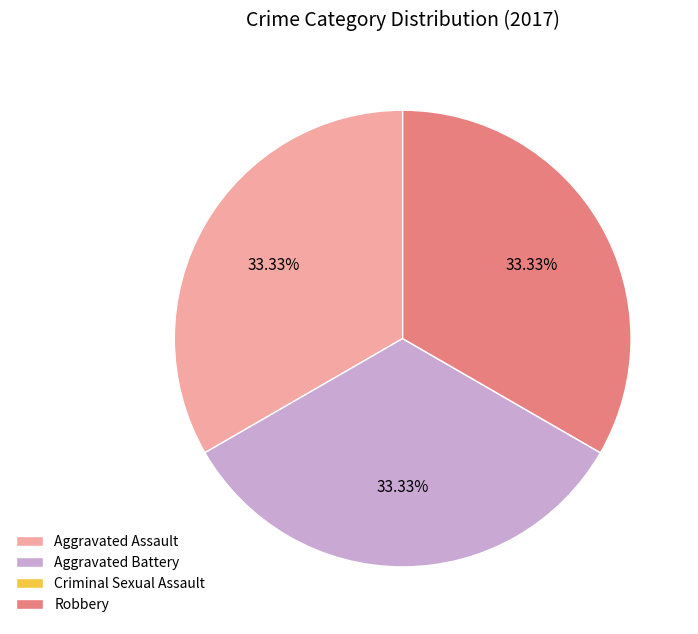

What percentage is NOT represented by Aggravated Battery?

66.7%